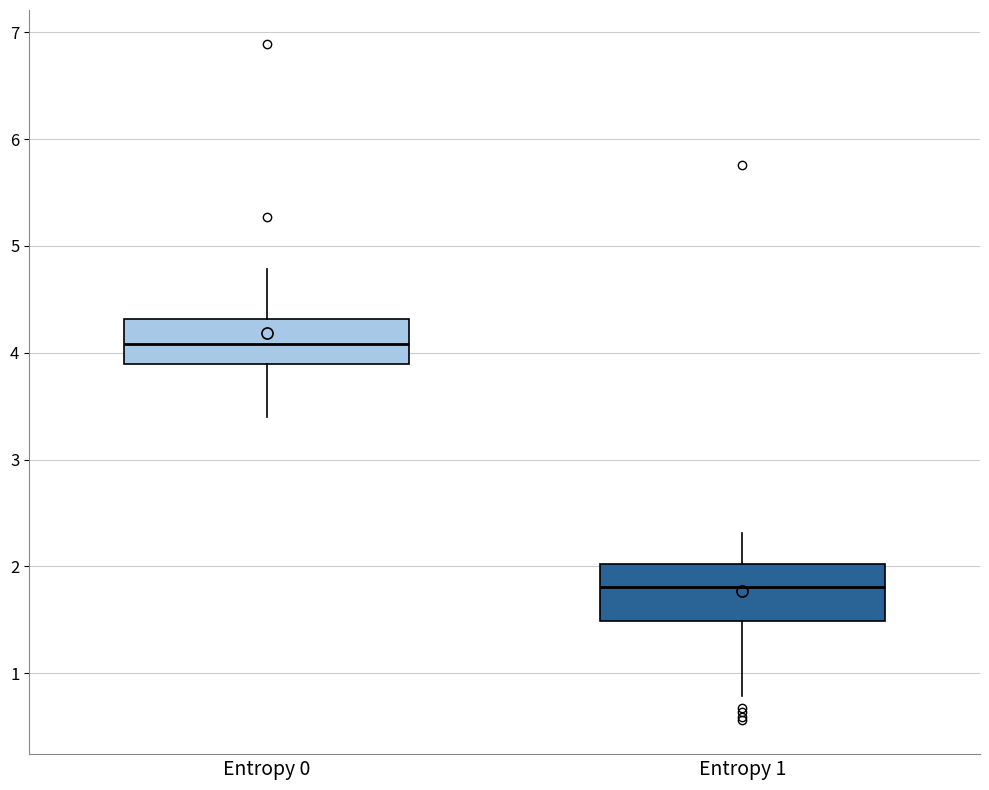

Comparing the boxes themselves (not the whiskers), which one is the tallest?

Entropy 1